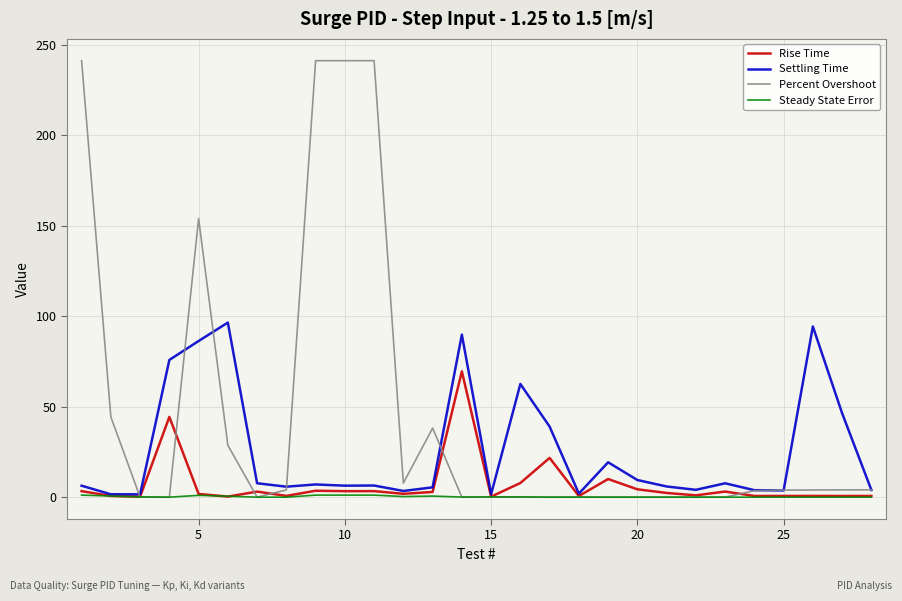

What is the average value of the Rise Time series?

6.9